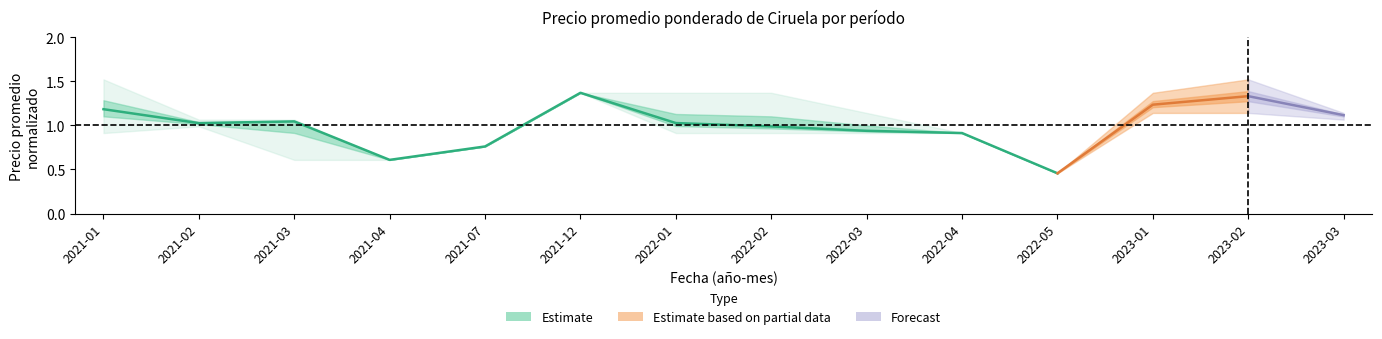

Which label corresponds to the smallest value in the chart?

2022-05